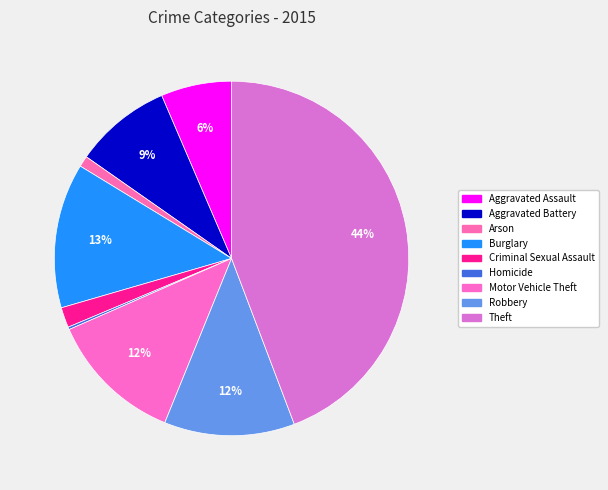

How many segments does this pie chart have?

9